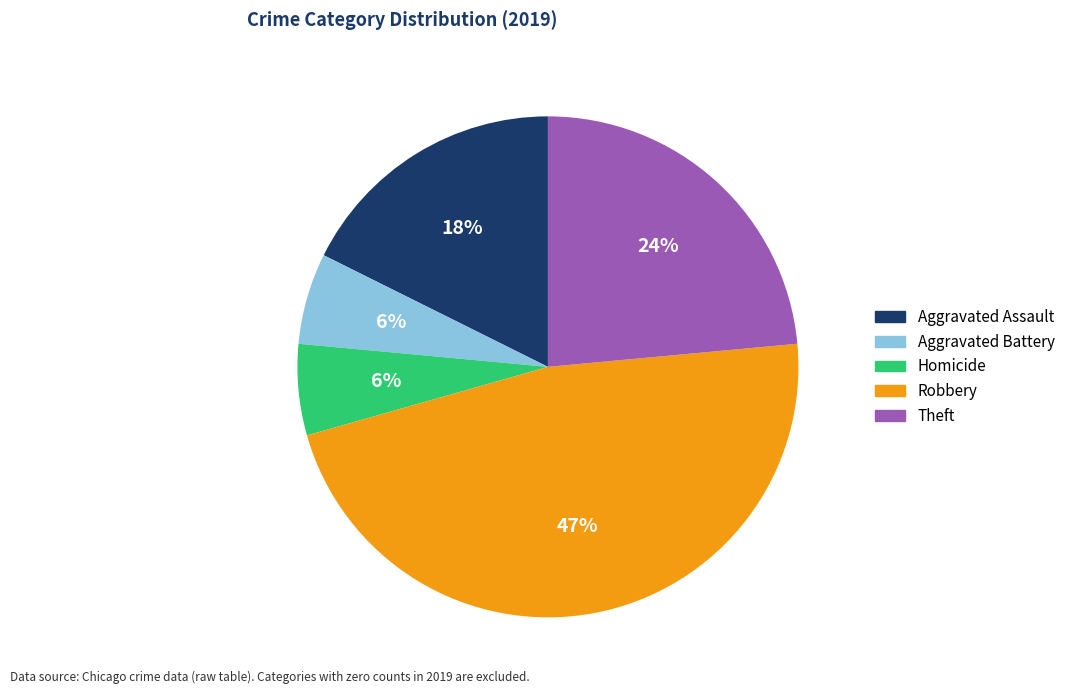

To the nearest percent, what is the average slice percentage?

20%